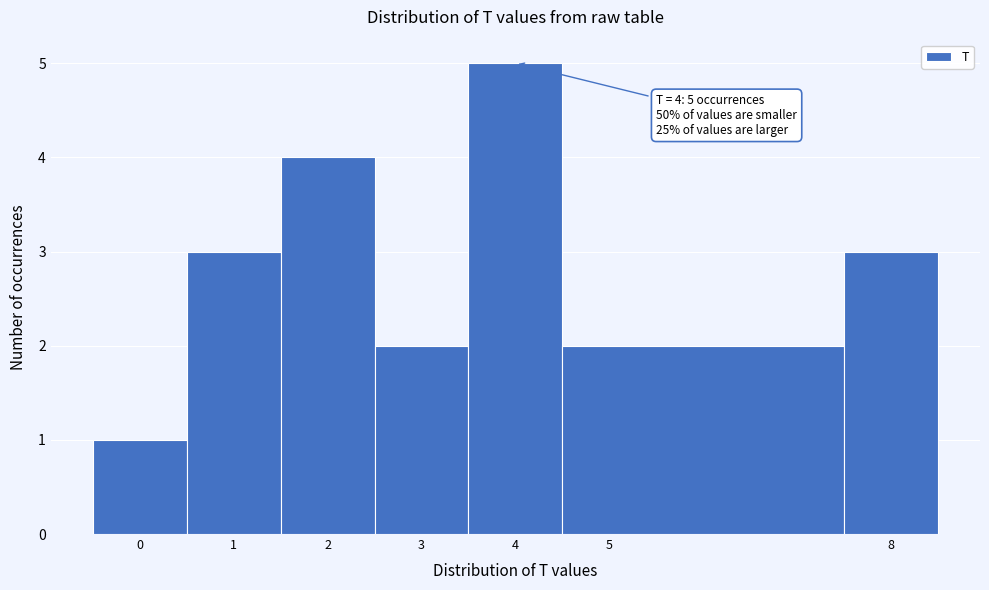

Which range on the x-axis has the tallest bar?

3.5 to 4.5